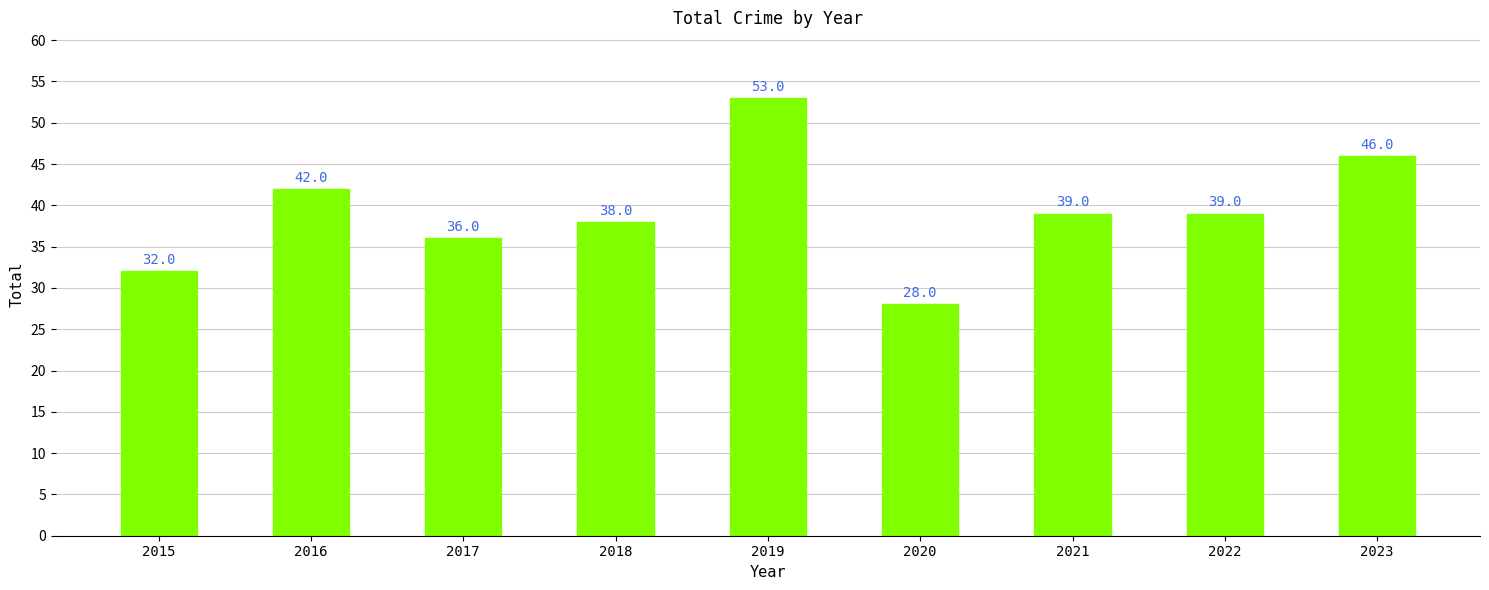

The chart shows a value of 13 at 2020. True or false?

False